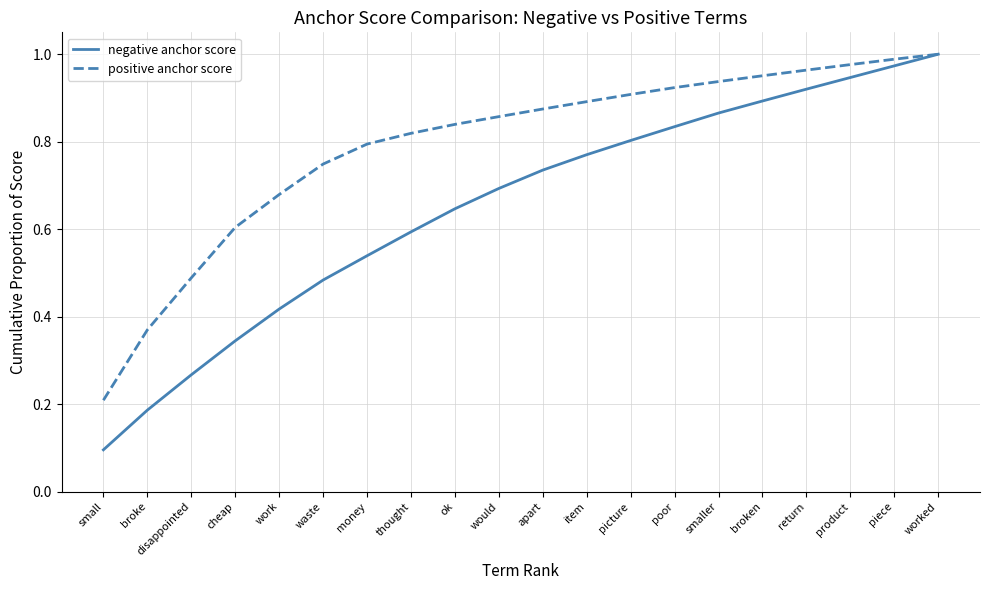

The value of negative anchor score at disappointed is 0.1. True or false?

False